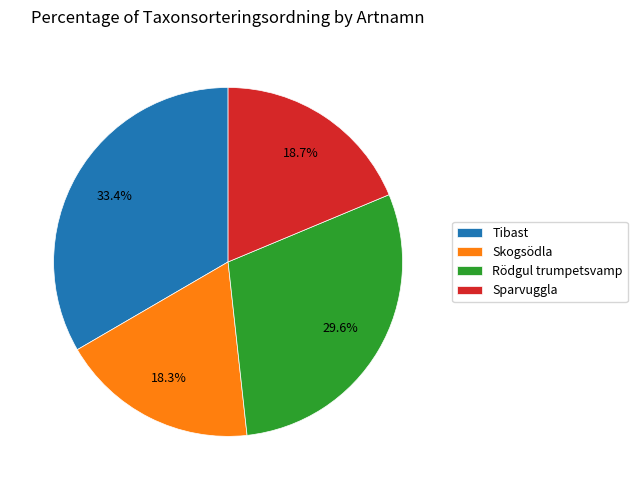

What percentage do Rödgul trumpetsvamp and Sparvuggla together represent?

48.3%